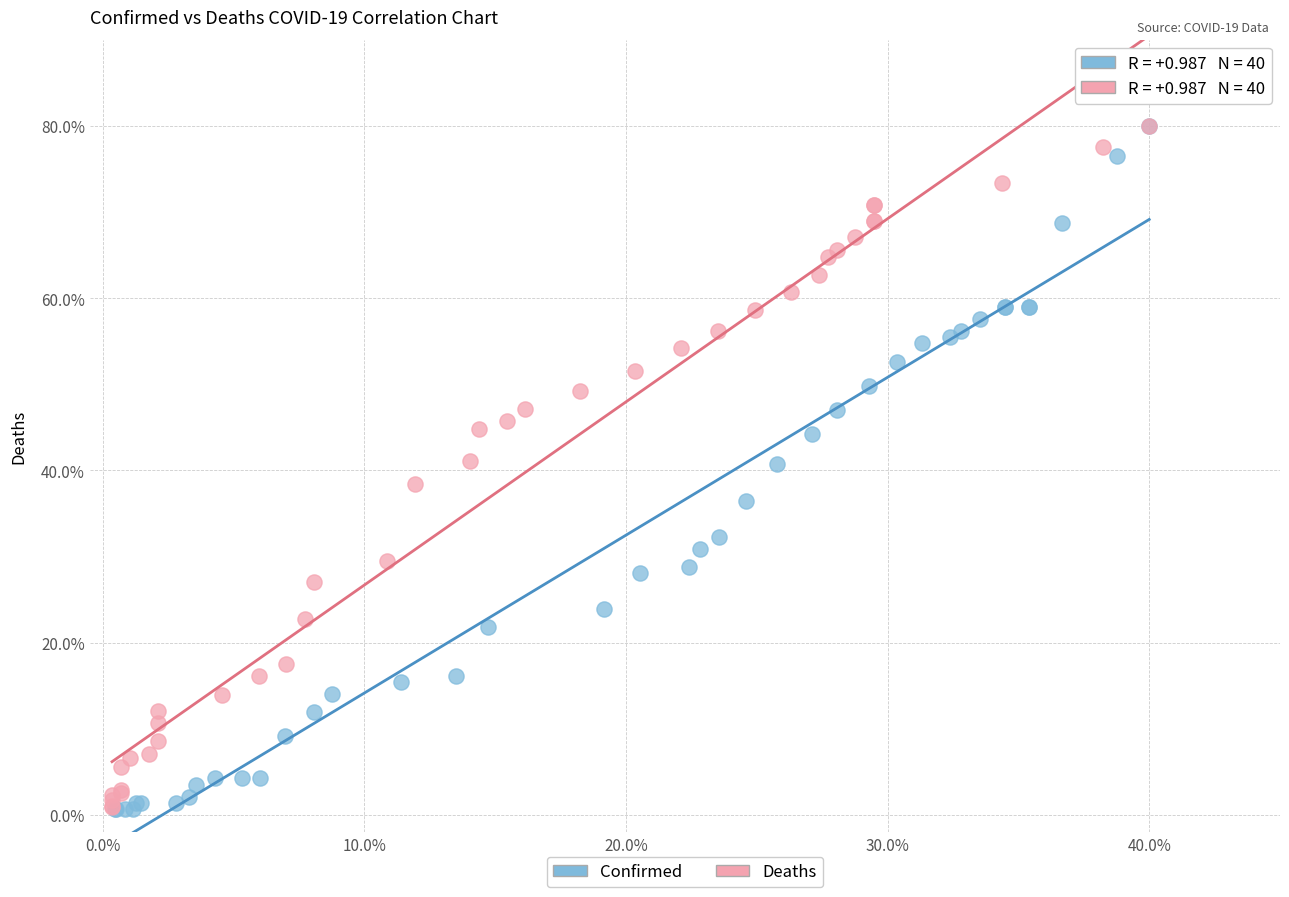

Which series has the widest spread of Y values?

Confirmed